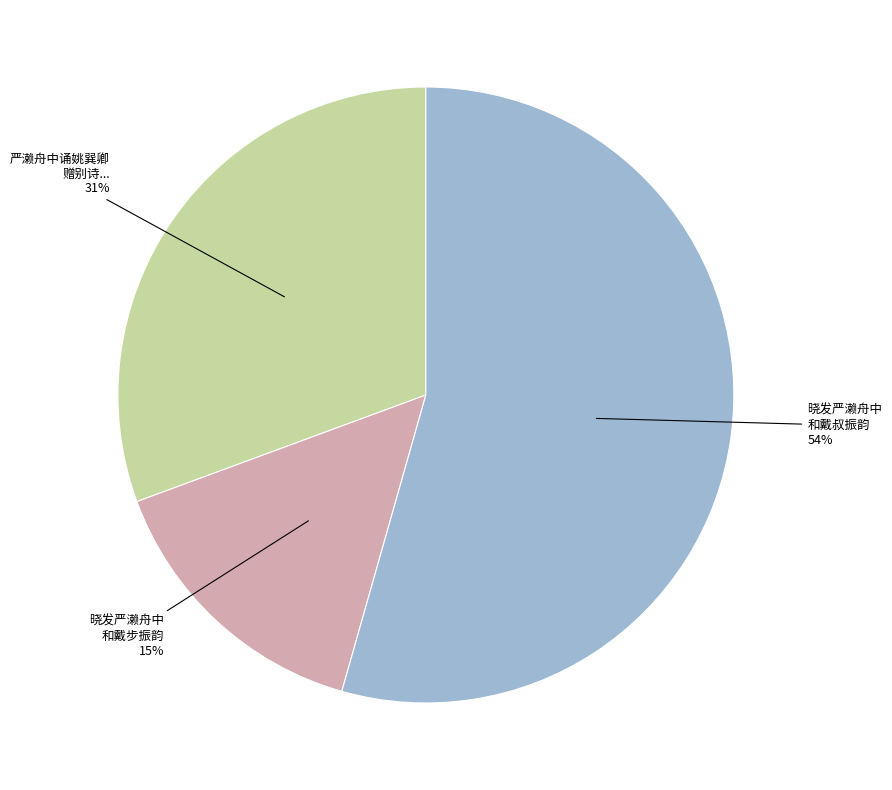

Does any single category account for the majority?

Yes